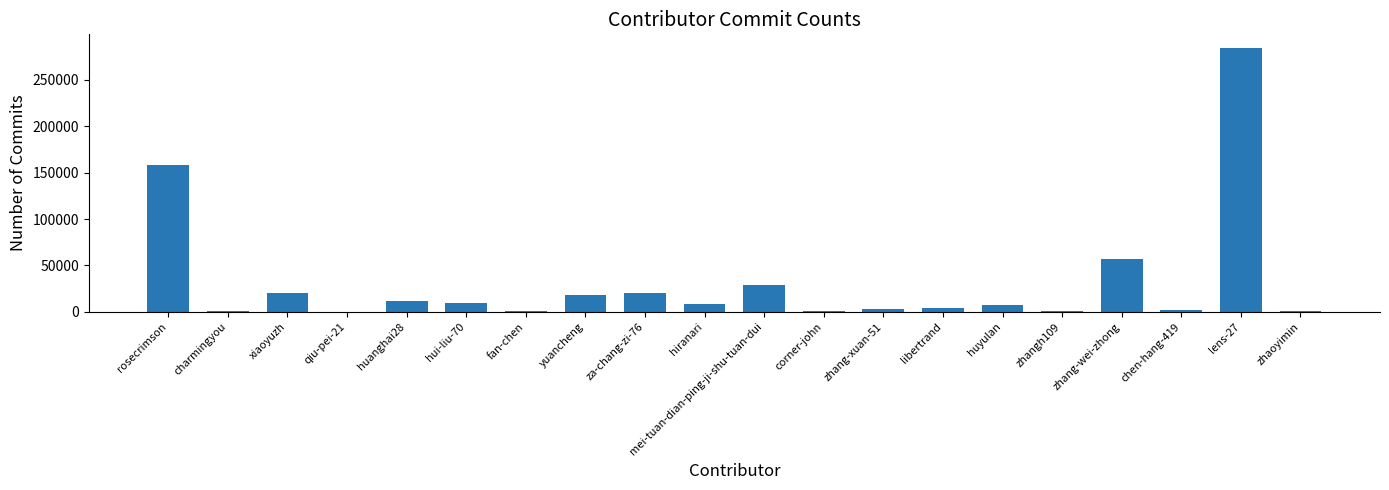

What value does the data have at fan-chen?

779